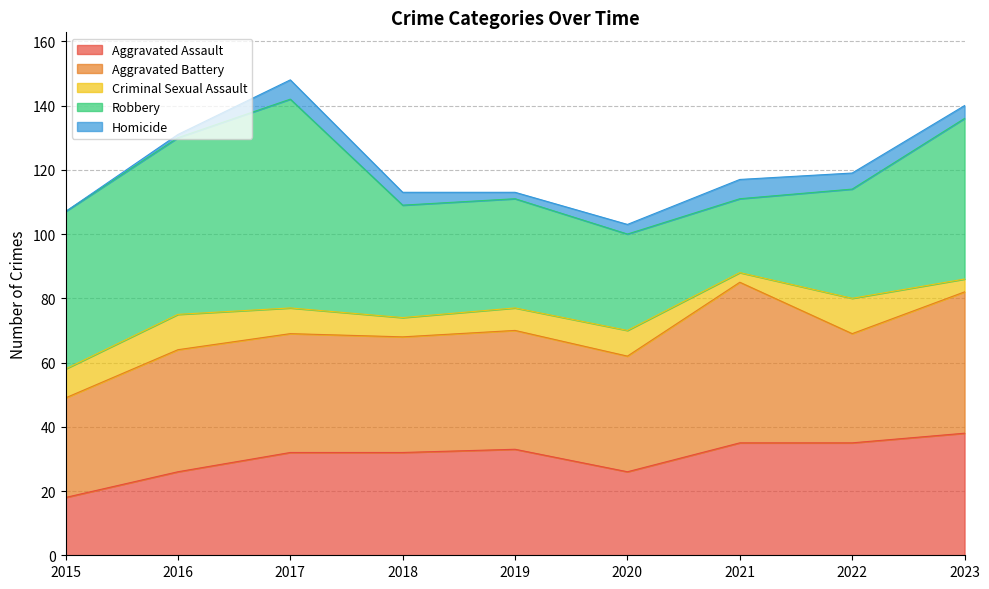

Does the chart have visible grid lines?

Yes